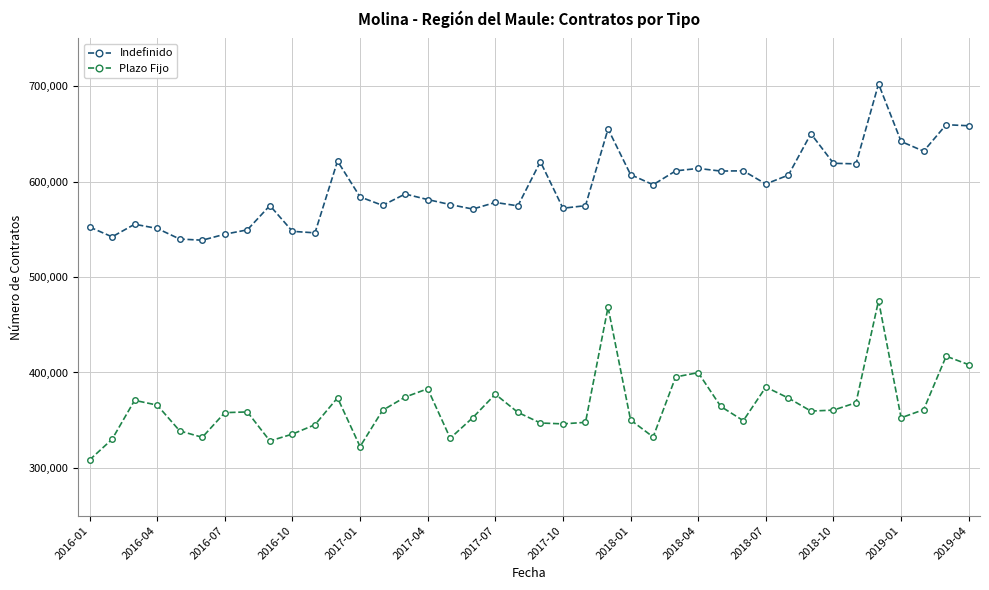

Count the number of data series in this chart.

2